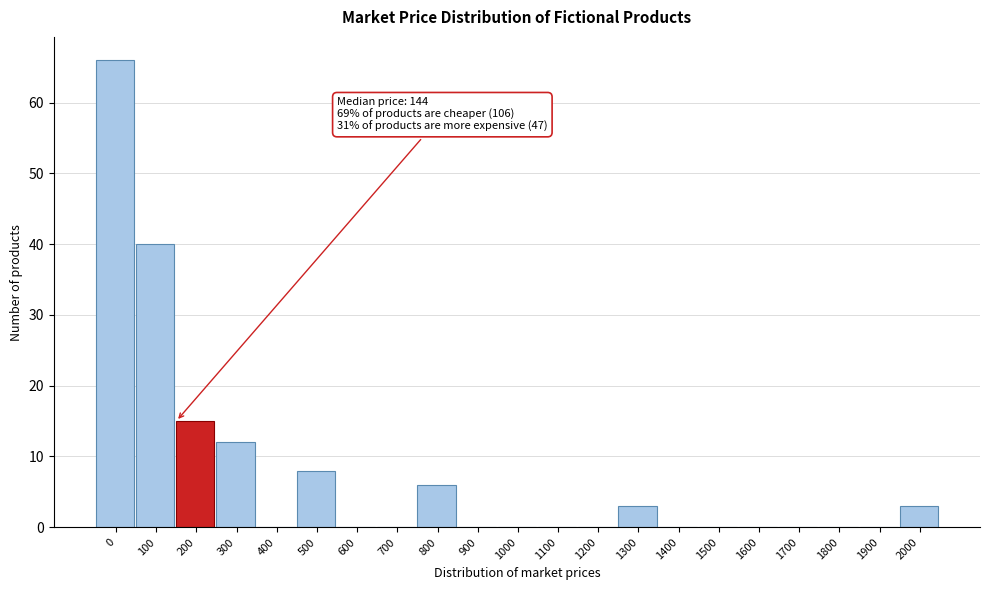

Reading left to right, transcribe all the data shown in this chart.

0=66	100=40	200=15	300=12	400=0	500=8	600=0	700=0	800=6	900=0	1000=0	1100=0	1200=0	1300=3	1400=0	1500=0	1600=0	1700=0	1800=0	1900=0	2000=3